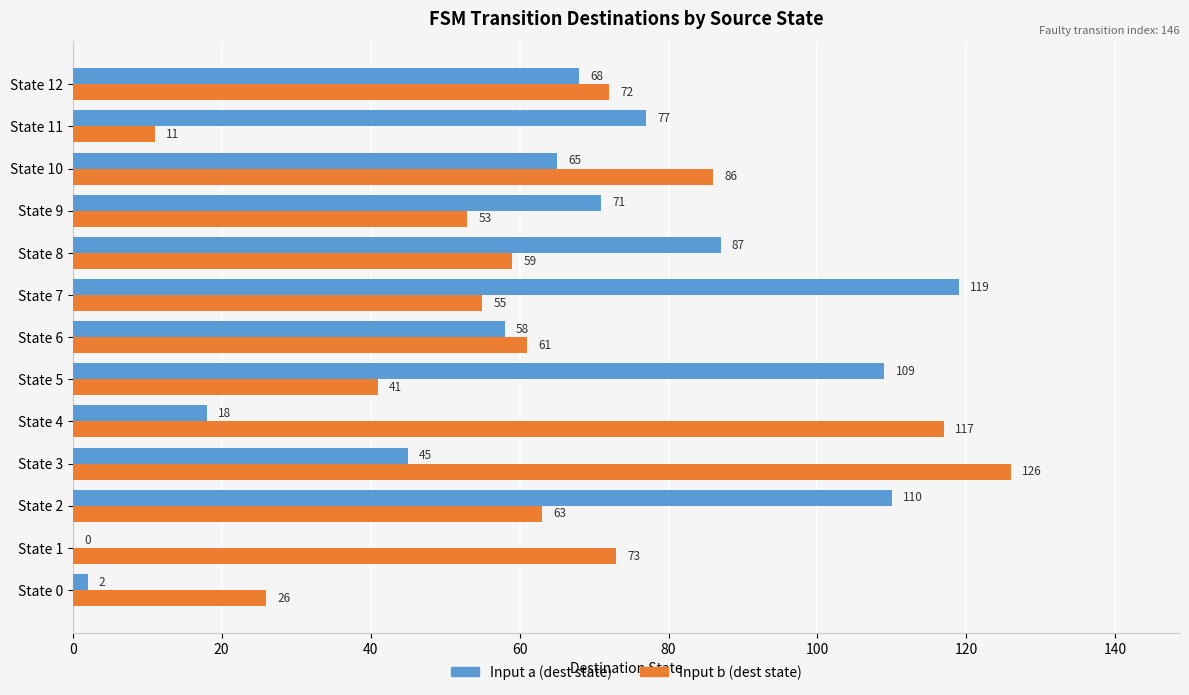

Is the value of Input a (dest state) at State 10 greater than the value of Input b (dest state) at State 7?

Yes